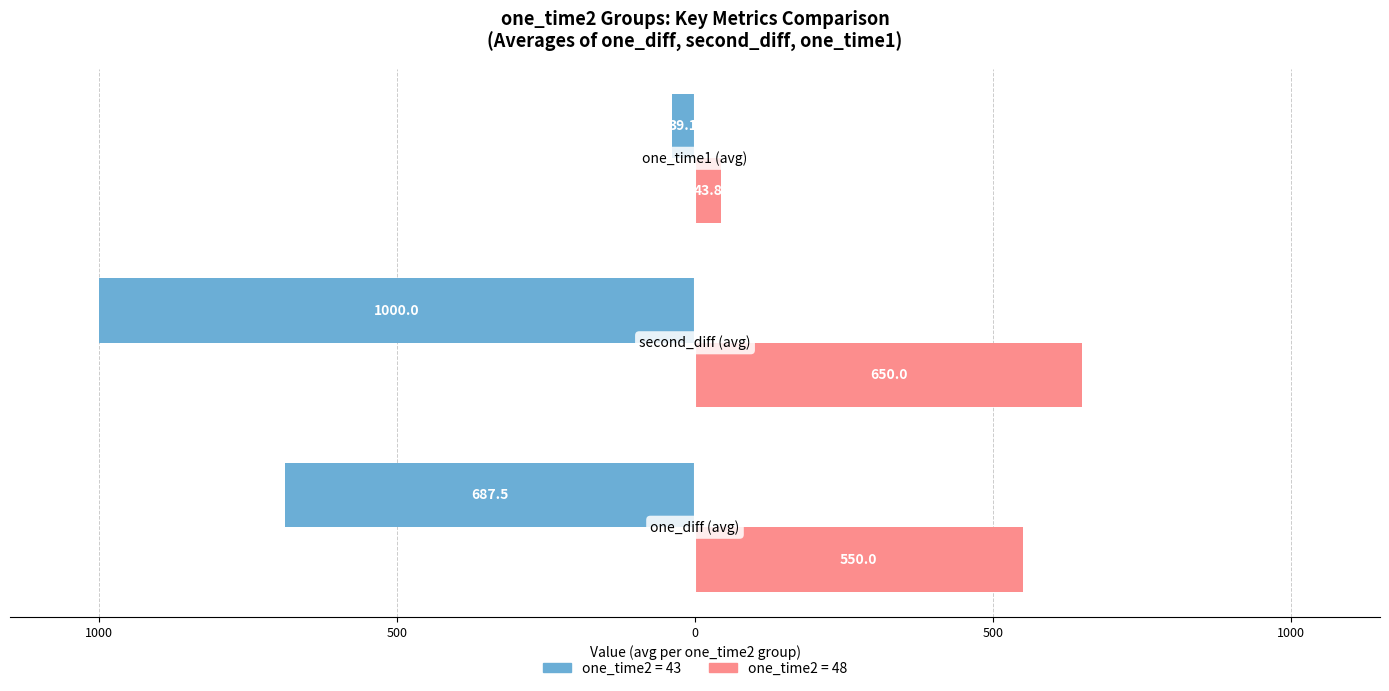

What are all the series names shown in the legend?

one_time2 = 43, one_time2 = 48